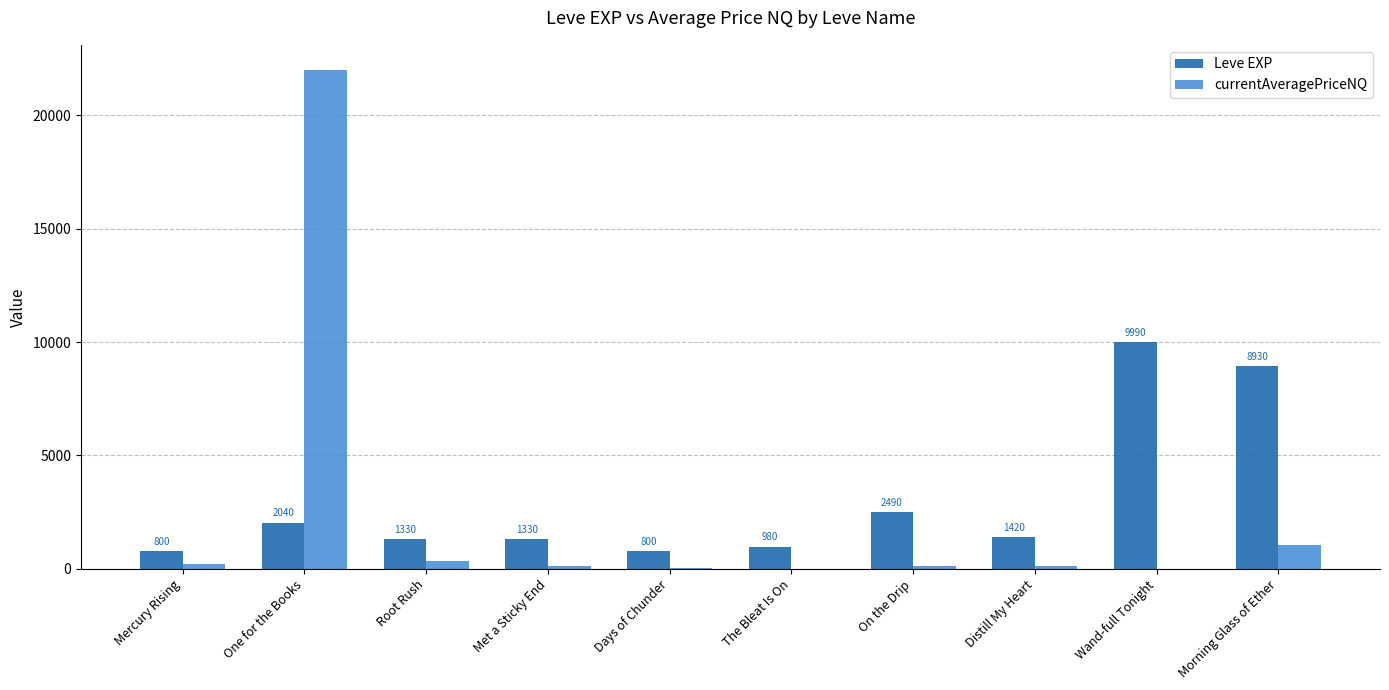

Is it true that Leve EXP equals 407.7 at Distill My Heart?

False